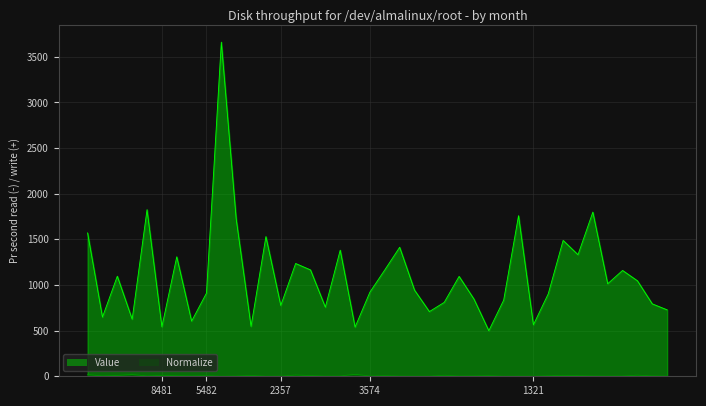

Which has a higher value, 31 or 7?

31